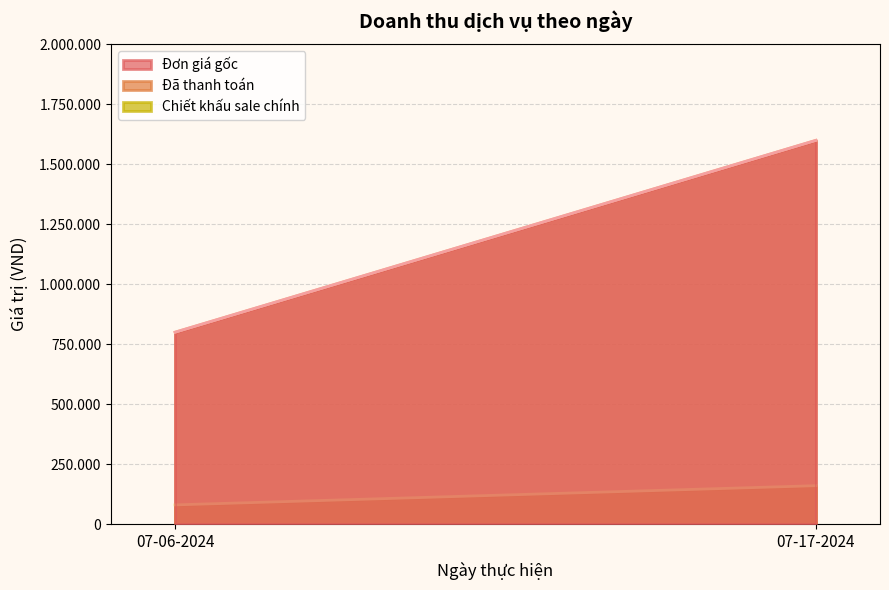

What is the average value of the Chiết khấu sale chính series?

120000